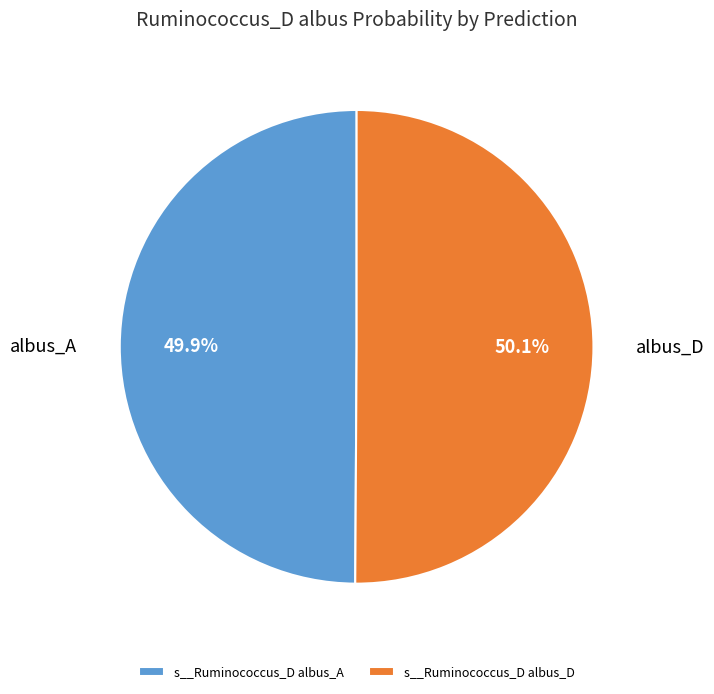

To the nearest percent, what percentage of the pie is s__Ruminococcus_D albus_A?

50%